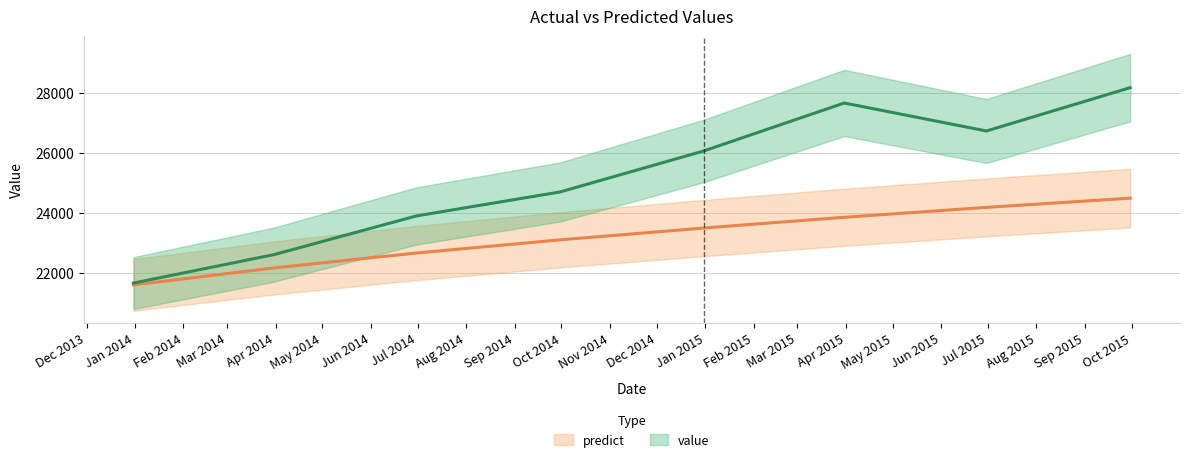

Reading left to right, transcribe all the data shown in this chart.

value: 21652.4	22603.3	23893.8	24694.9	26064.6	27667.5	26732.8	28179.5
predict: 21590.2	22158.2	22655.3	23095.8	23491.1	23850.3	24180.7	24488.1